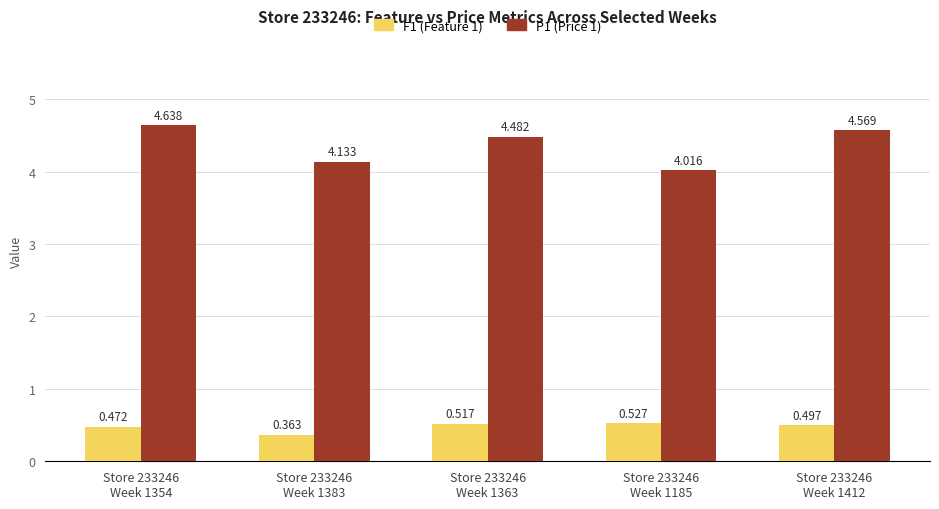

Rank the series by their maximum value, from lowest to highest.

F1 (Feature 1), P1 (Price 1)